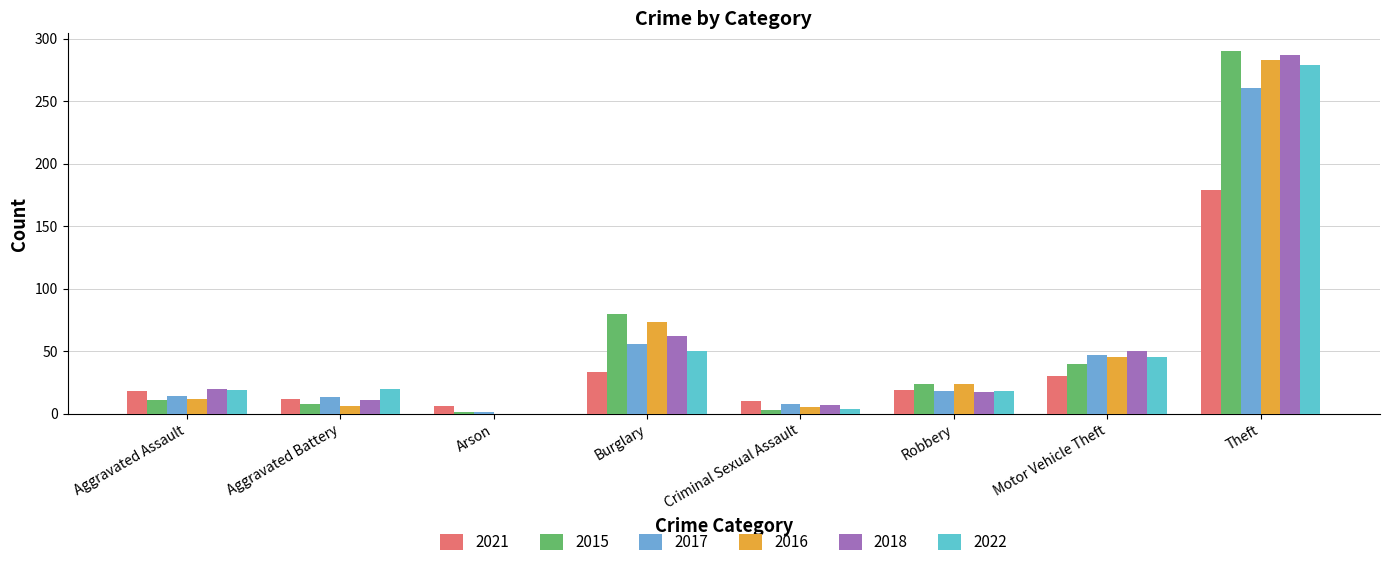

Between Criminal Sexual Assault and Aggravated Battery, which is larger?

Aggravated Battery